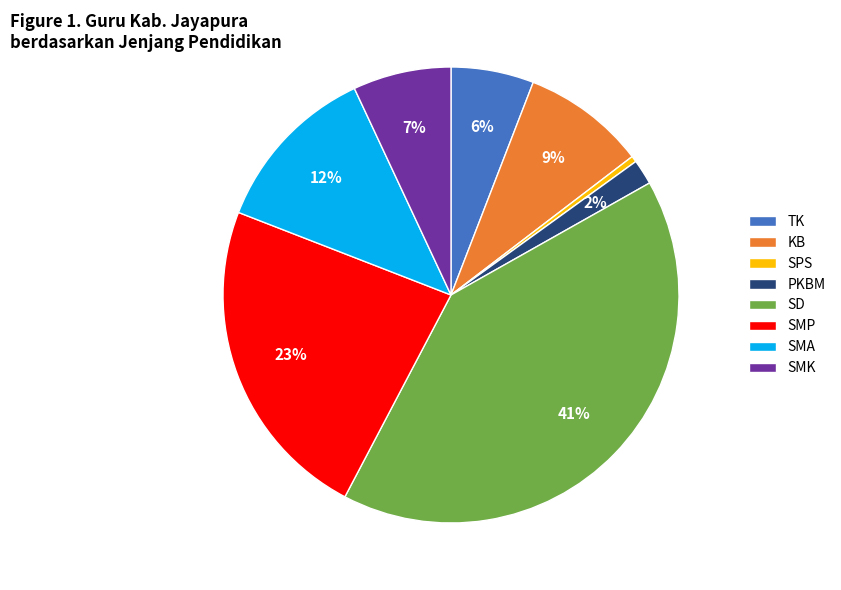

The TK slice represents 1% of the pie. True or false?

False